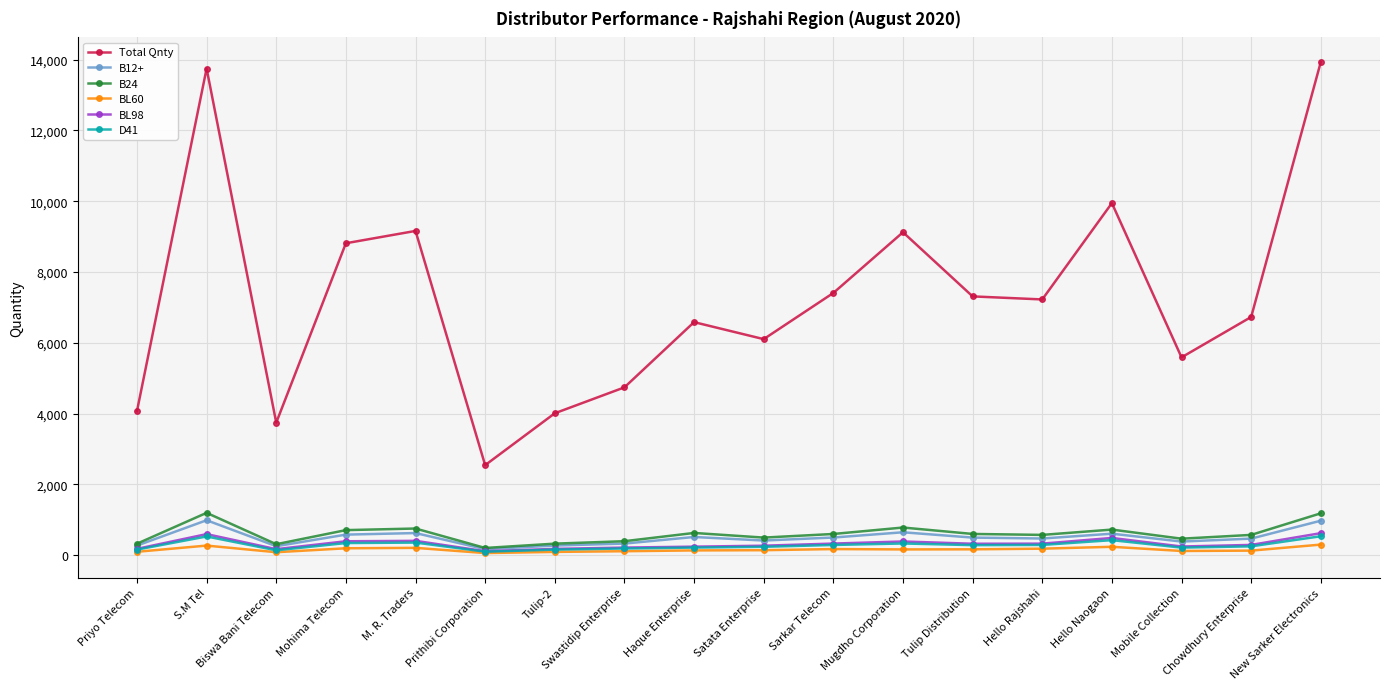

Is the value of B12+ at Chowdhury Enterprise greater than the value of B24 at Hello Naogaon?

No